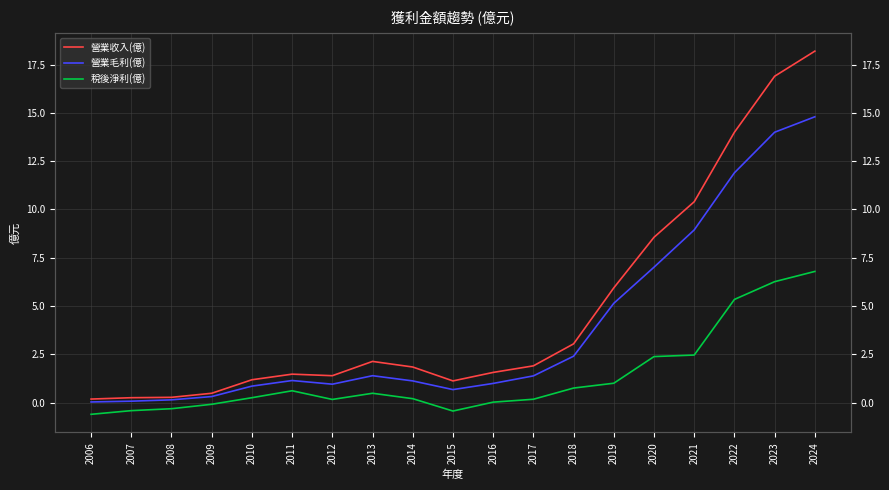

True or false: 營業毛利(億) and 稅後淨利(億) cross at least once.

False